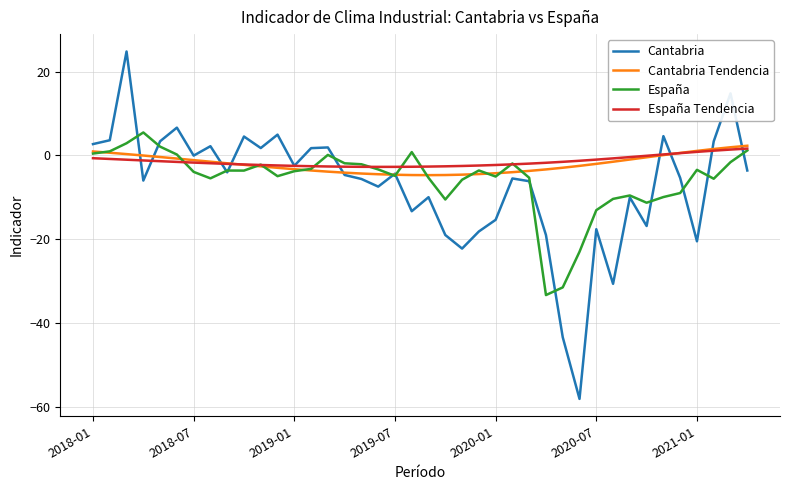

What is the minimum value for Cantabria Tendencia?

-4.7